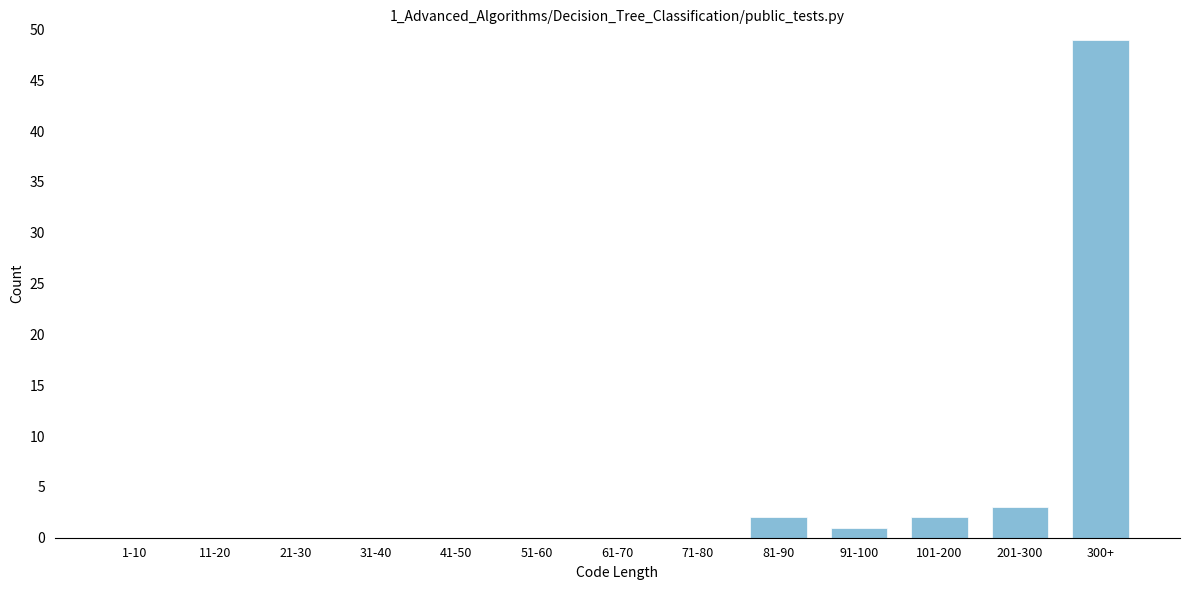

Reading left to right, what are all the values shown in this chart?

1-10=0	11-20=0	21-30=0	31-40=0	41-50=0	51-60=0	61-70=0	71-80=0	81-90=2	91-100=1	101-200=2	201-300=3	300+=49